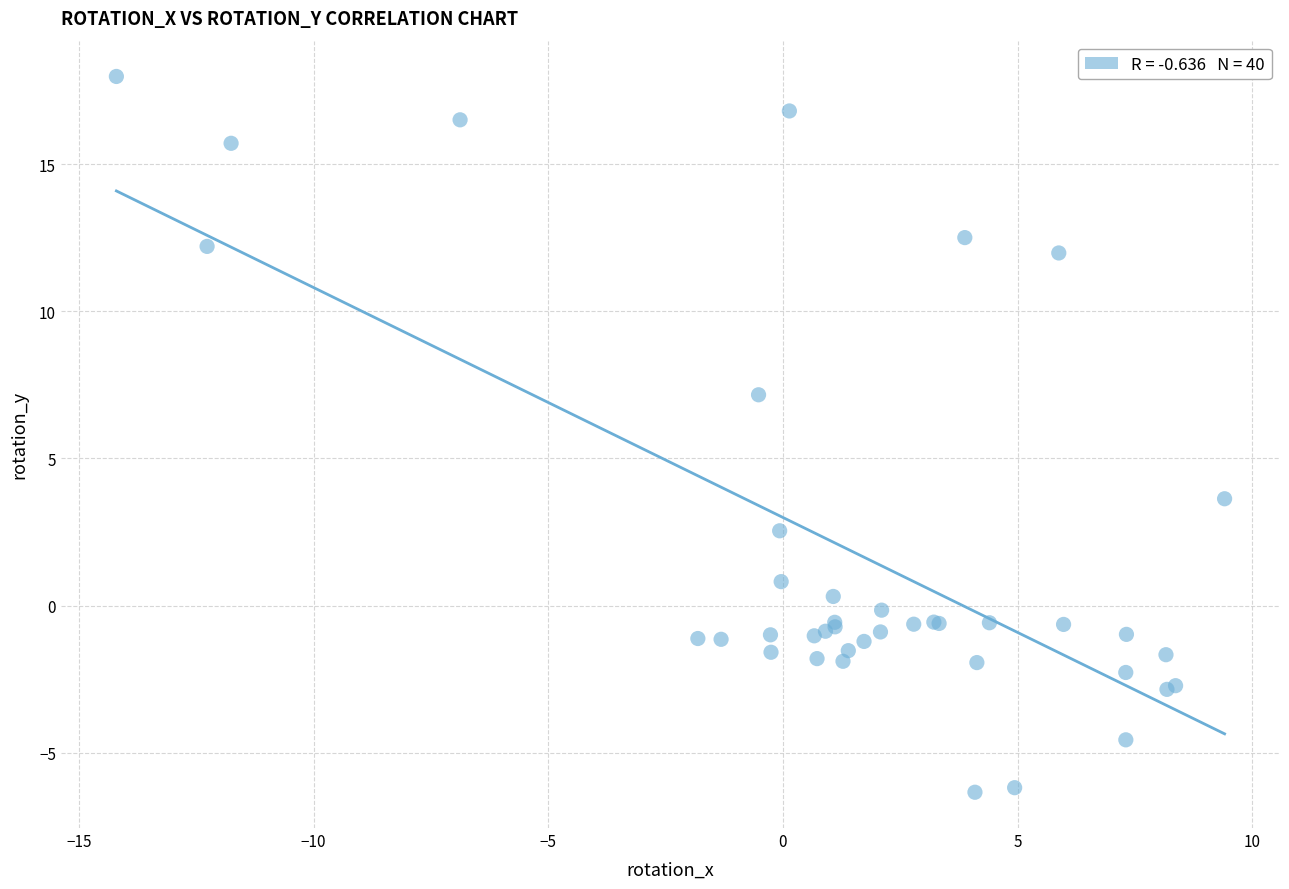

What Y value in the scatter plot is closest to 5?

3.6